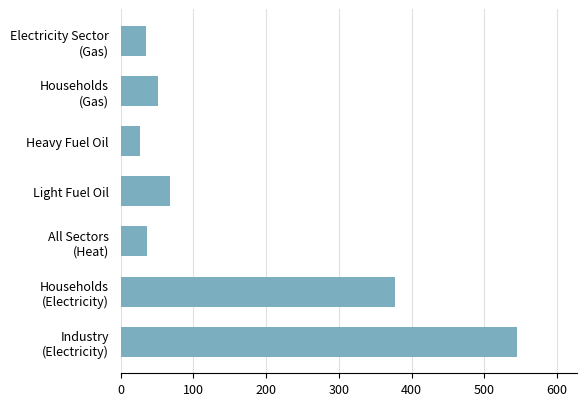

True or false: the data shows 26.9 at Heavy Fuel Oil.

True